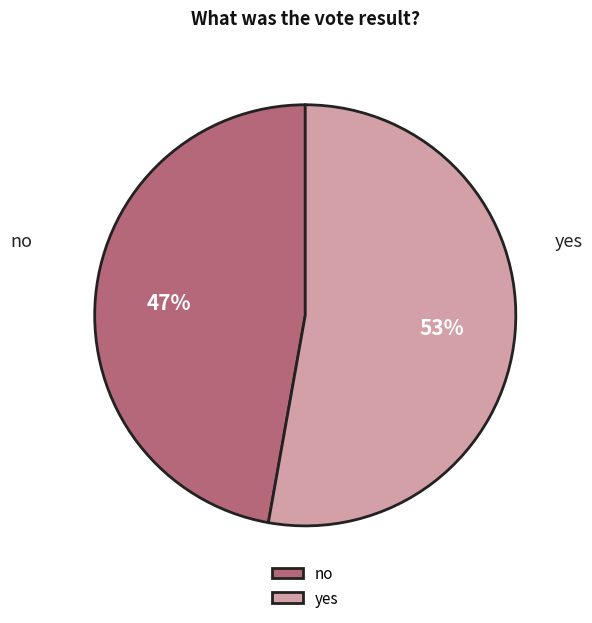

Which category has the biggest portion of the pie?

yes